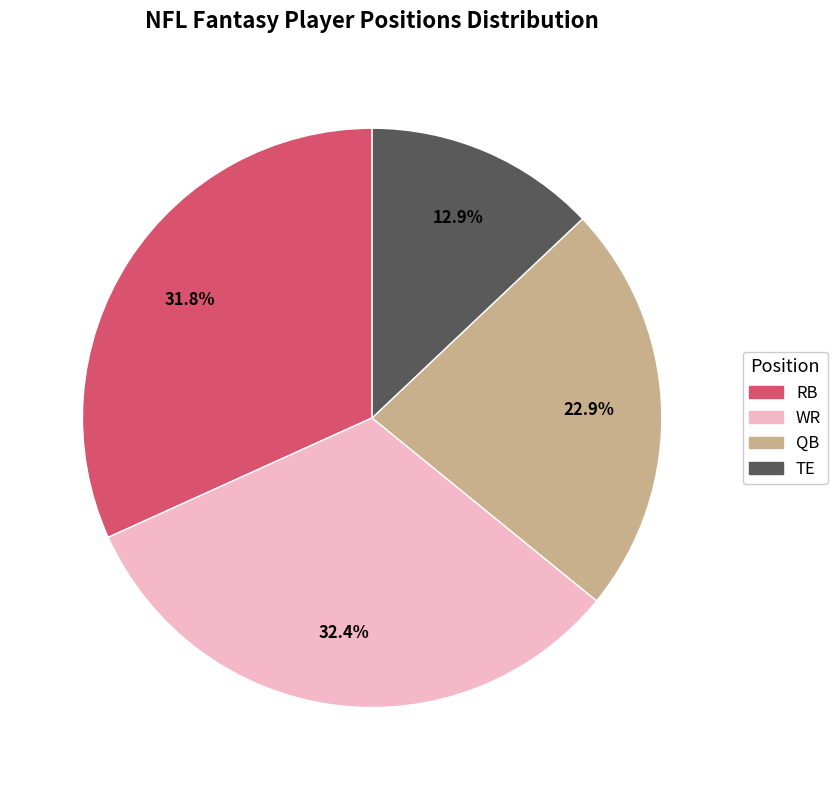

Does any single category account for the majority?

No